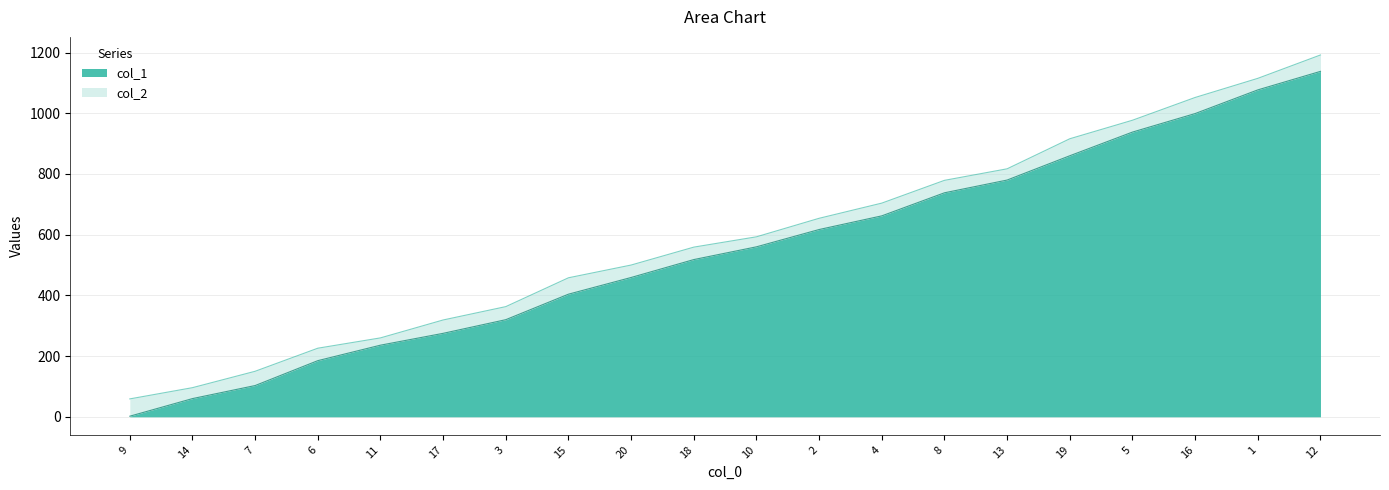

At 1, list the series in order from largest to smallest.

col_2, col_1